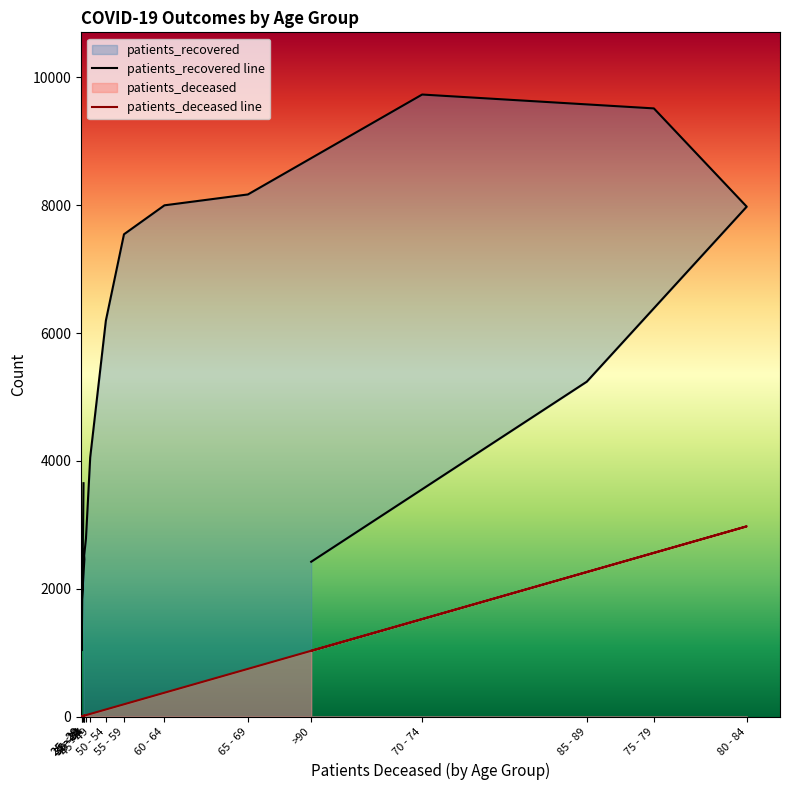

Between 55 - 59 and >90, which is larger?

55 - 59